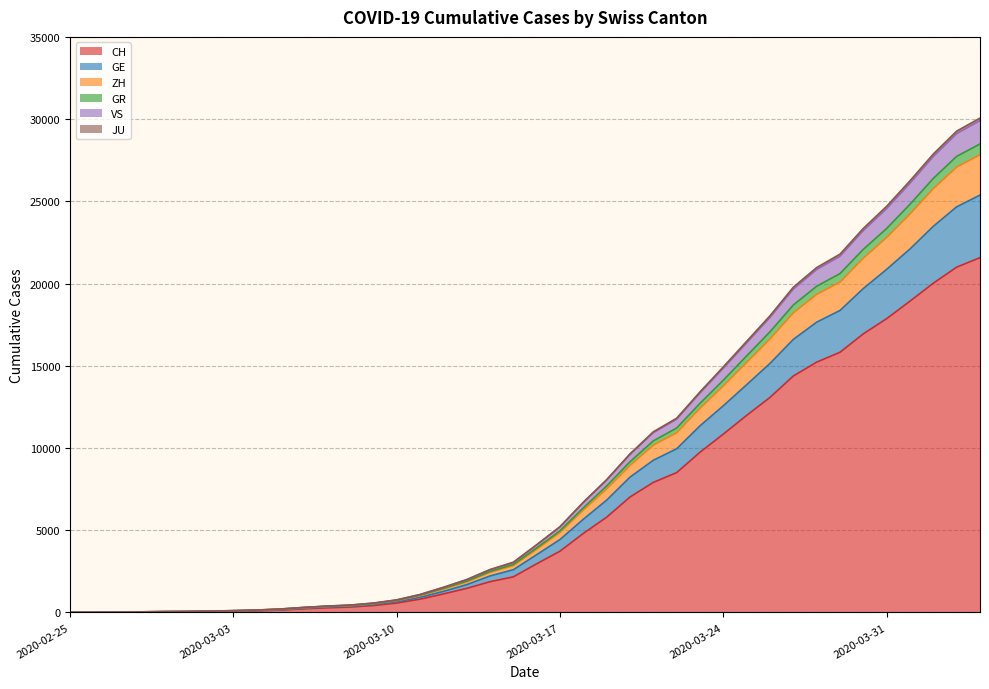

Is it true that VS equals 5190 at 2020-03-17?

True